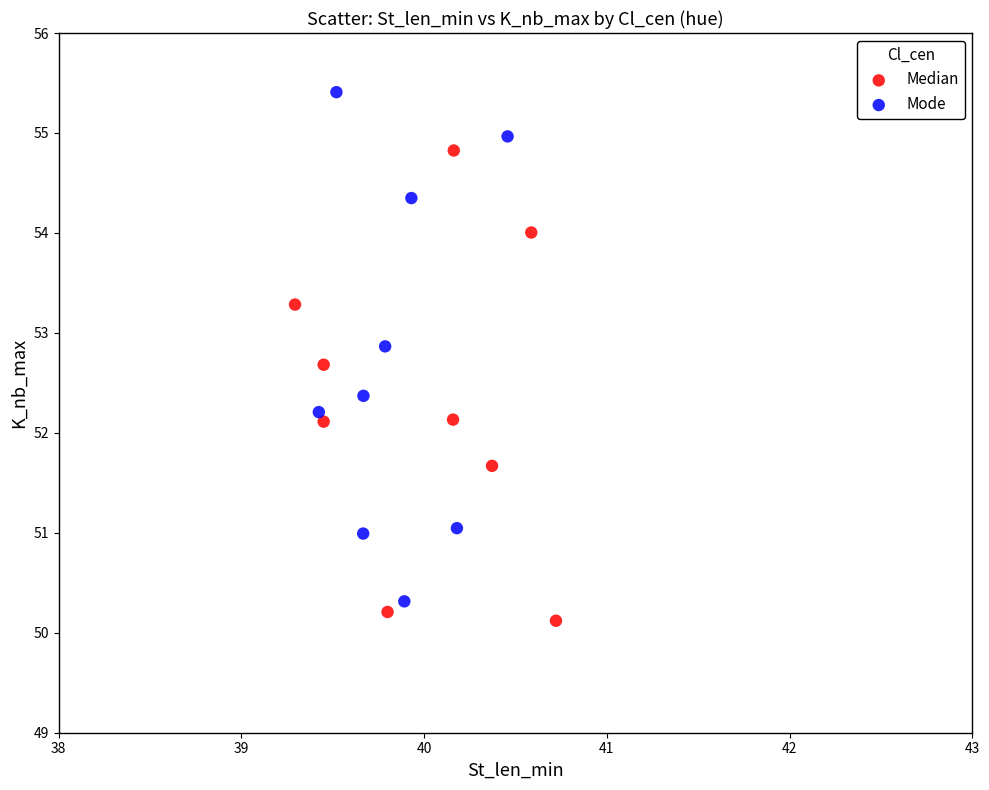

Which series has the largest Y range (max minus min)?

Mode